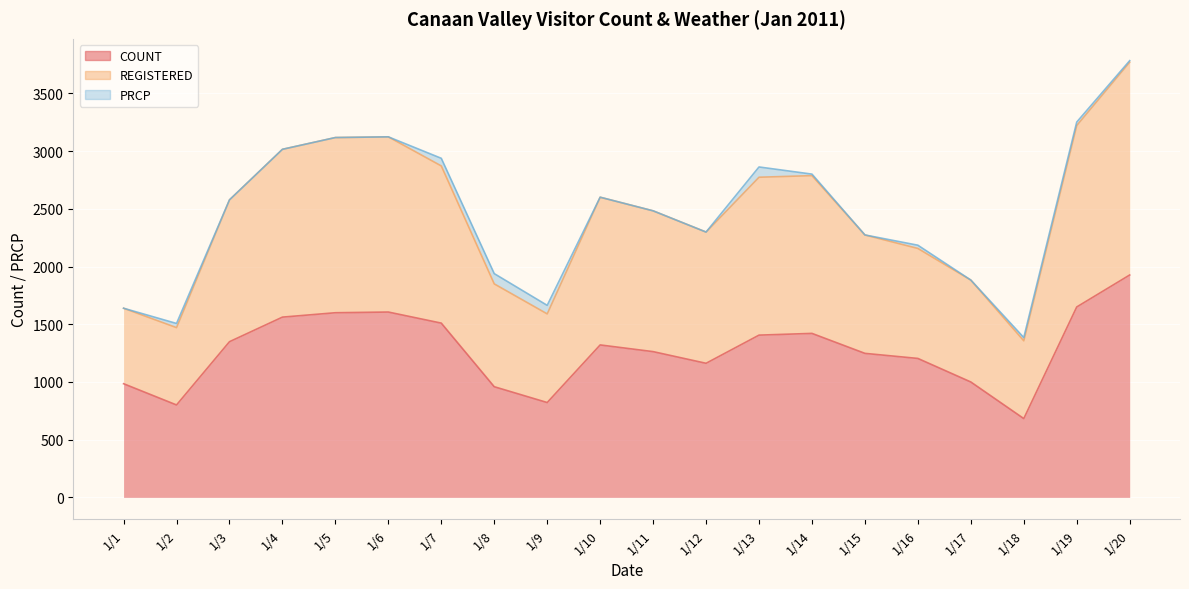

What is the sum of the COUNT values at 1/16 and 1/13?

2610